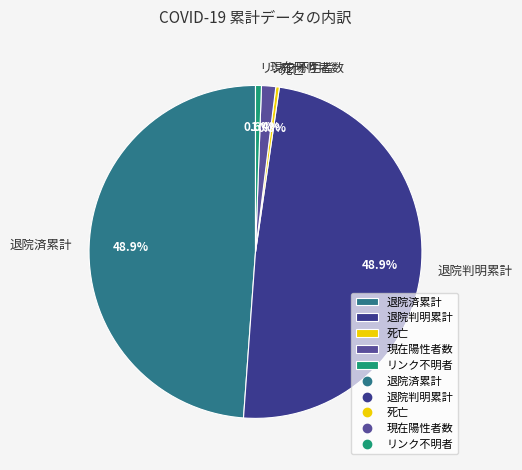

What percentage is NOT represented by リンク不明者?

99.4%